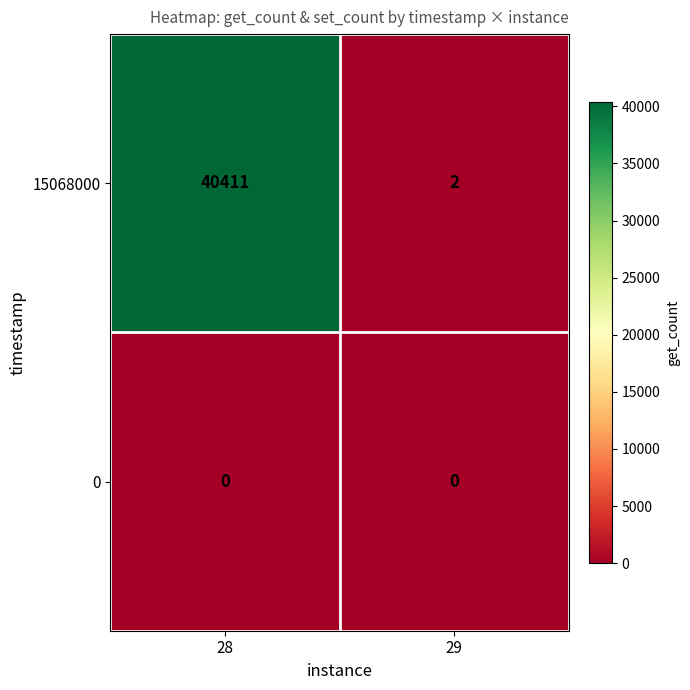

The 0 series shows 0 at 28. True or false?

True